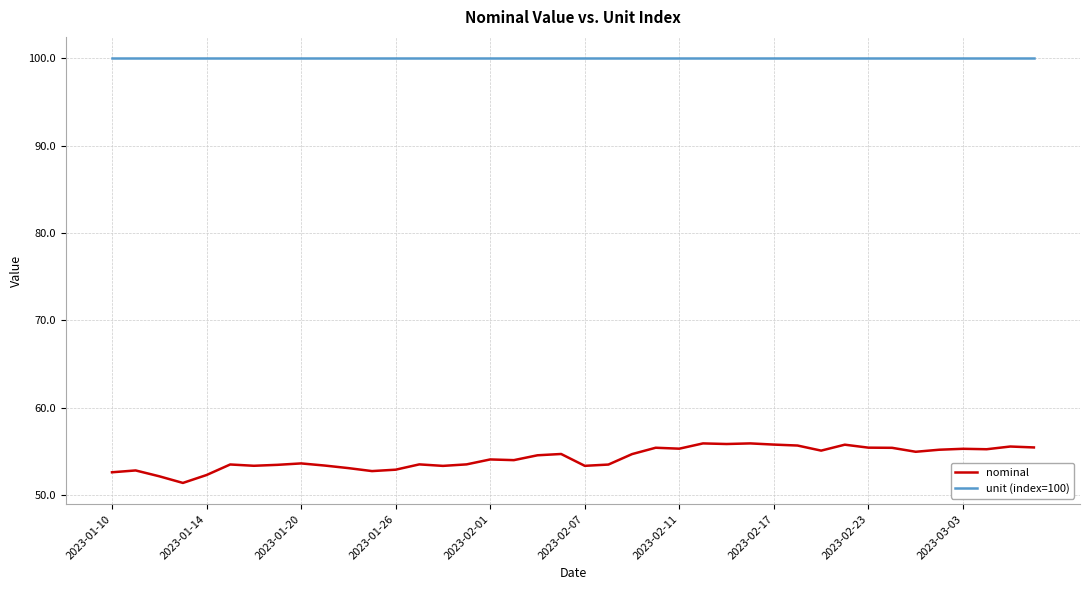

Which series has the largest range (max minus min)?

nominal